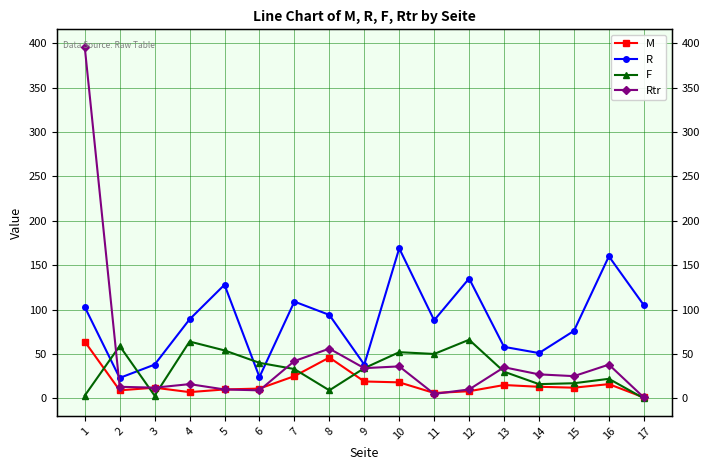

Which label corresponds to the smallest value in the chart?

17